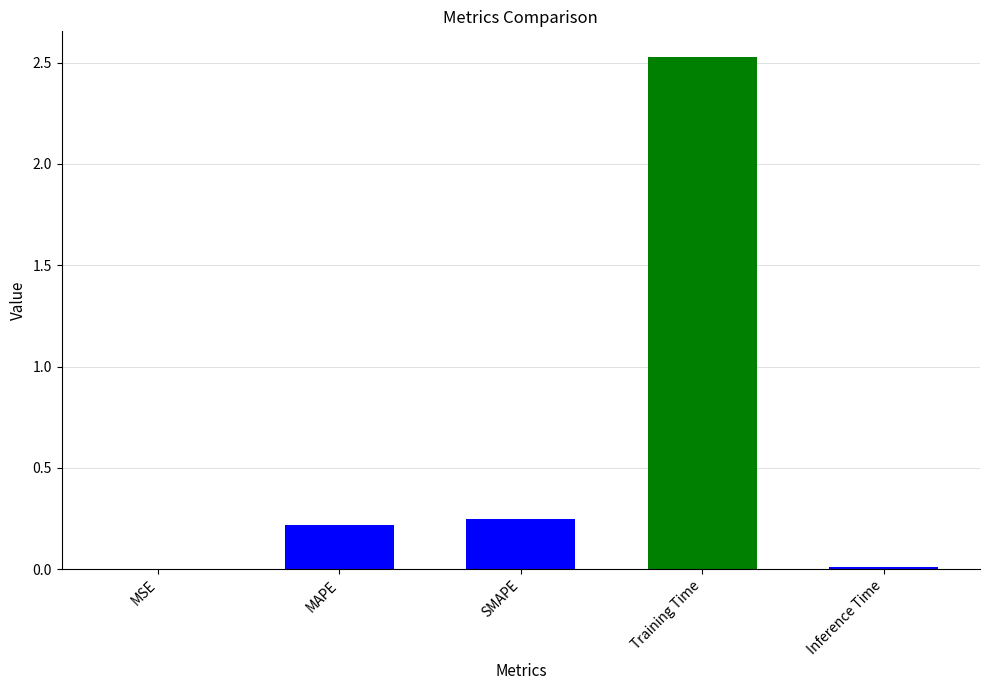

What is the sum of the values at SMAPE and MAPE?

0.5